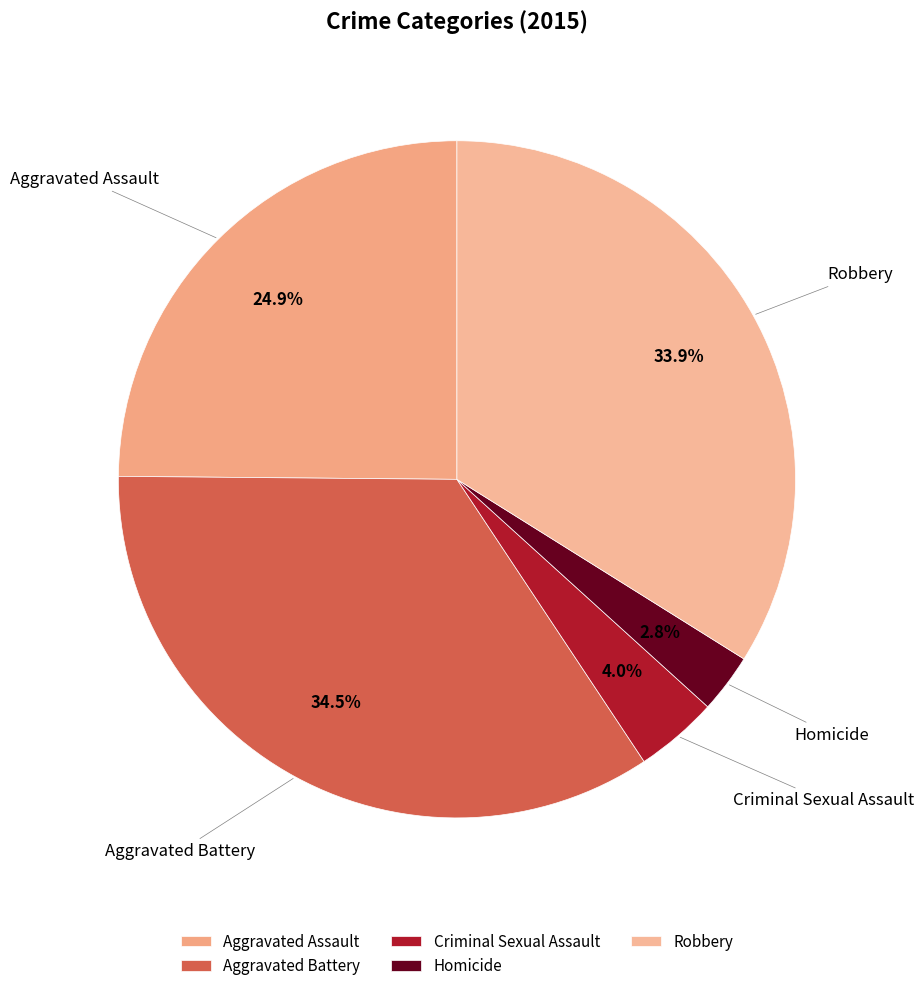

Which category has the biggest portion of the pie?

Aggravated Battery